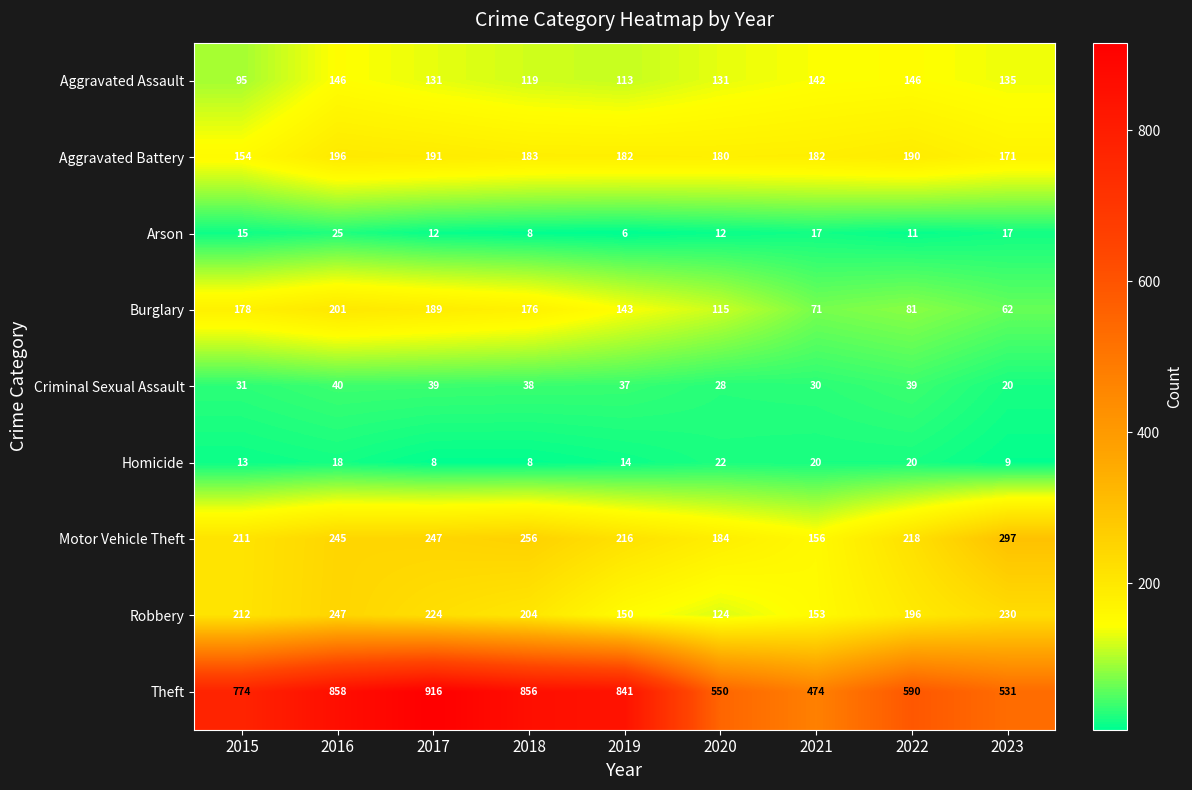

What is the sum of the Aggravated Battery values at 2017 and 2020?

371